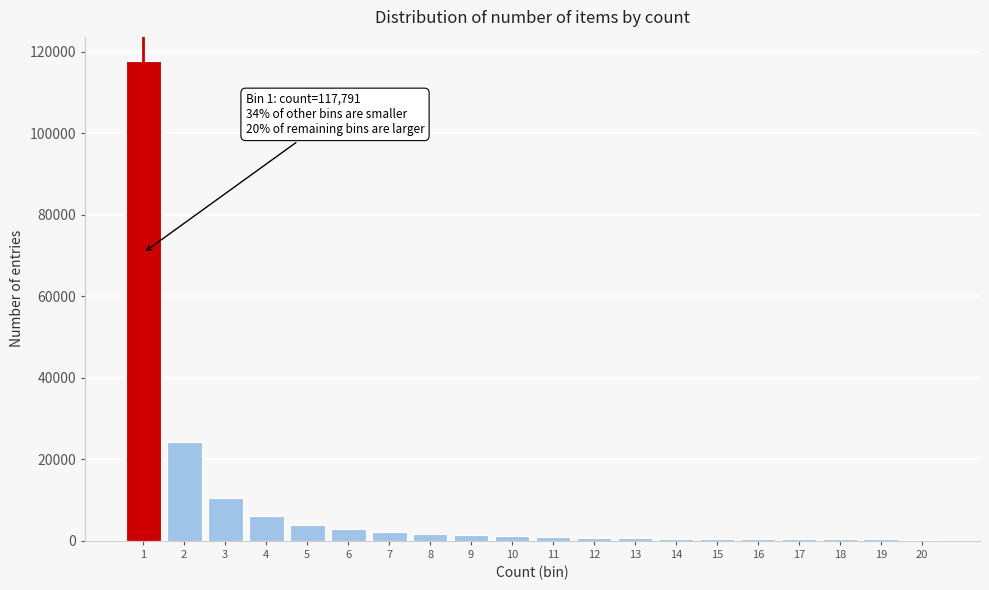

What is the greatest value displayed?

117791